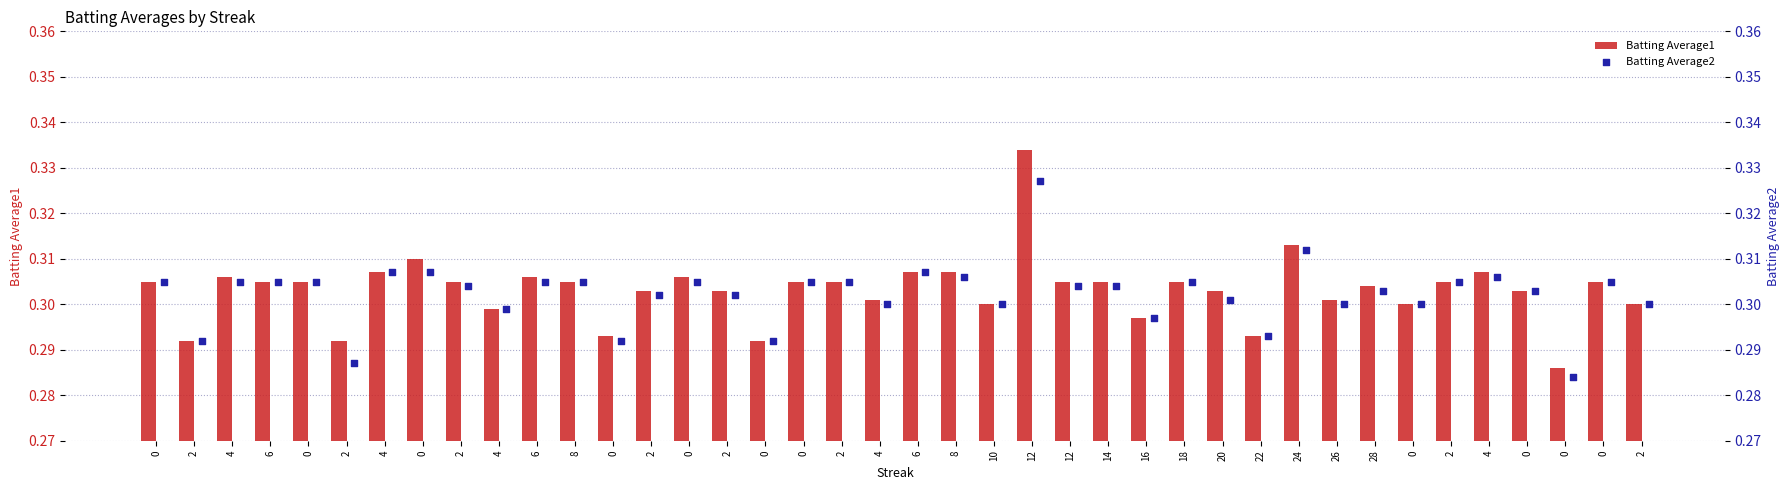

What is the total value across all series at 4?

0.6